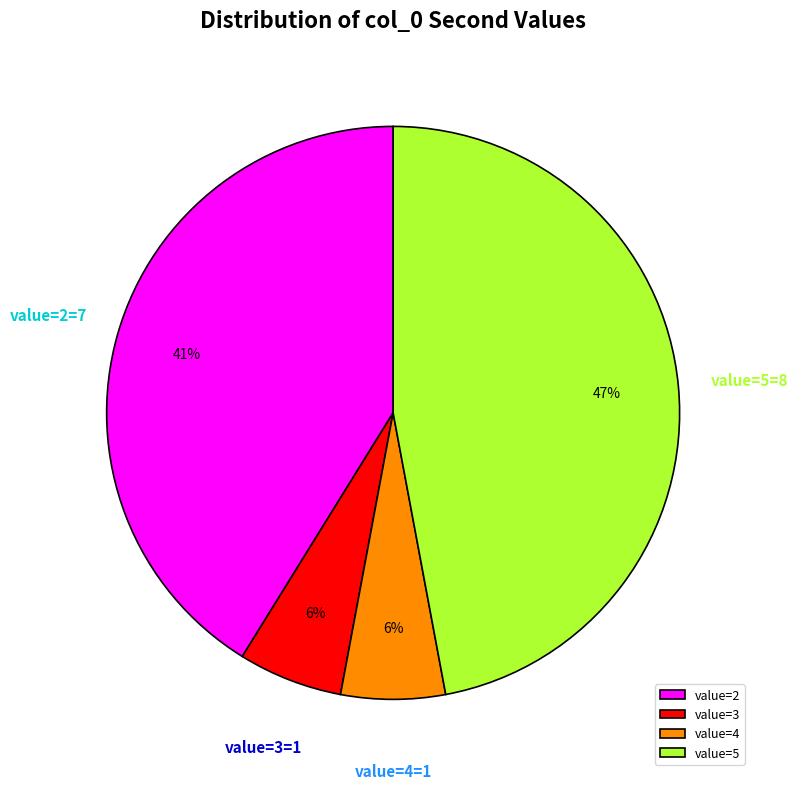

Which slice is the largest?

value=5